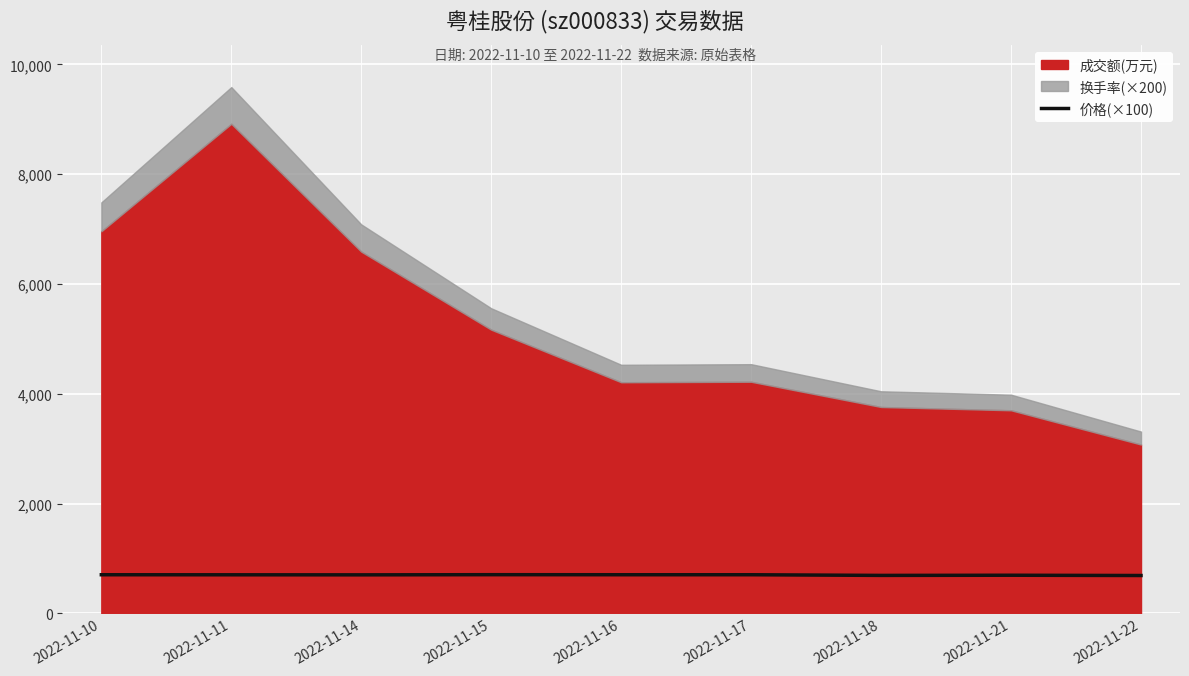

What is the value of the 4th point from the left?

703